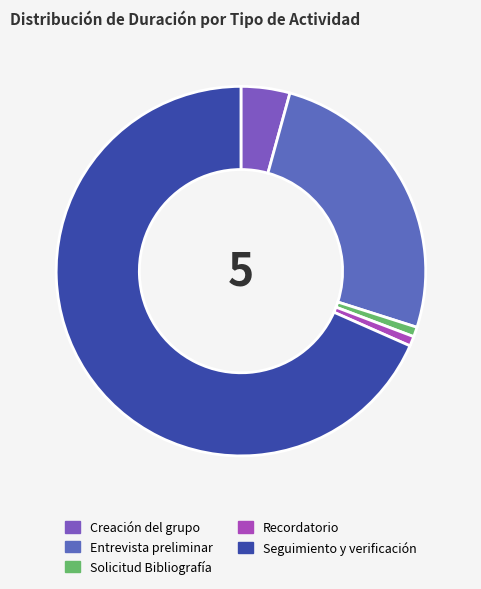

The Seguimiento y verificación slice represents 54% of the pie. True or false?

False